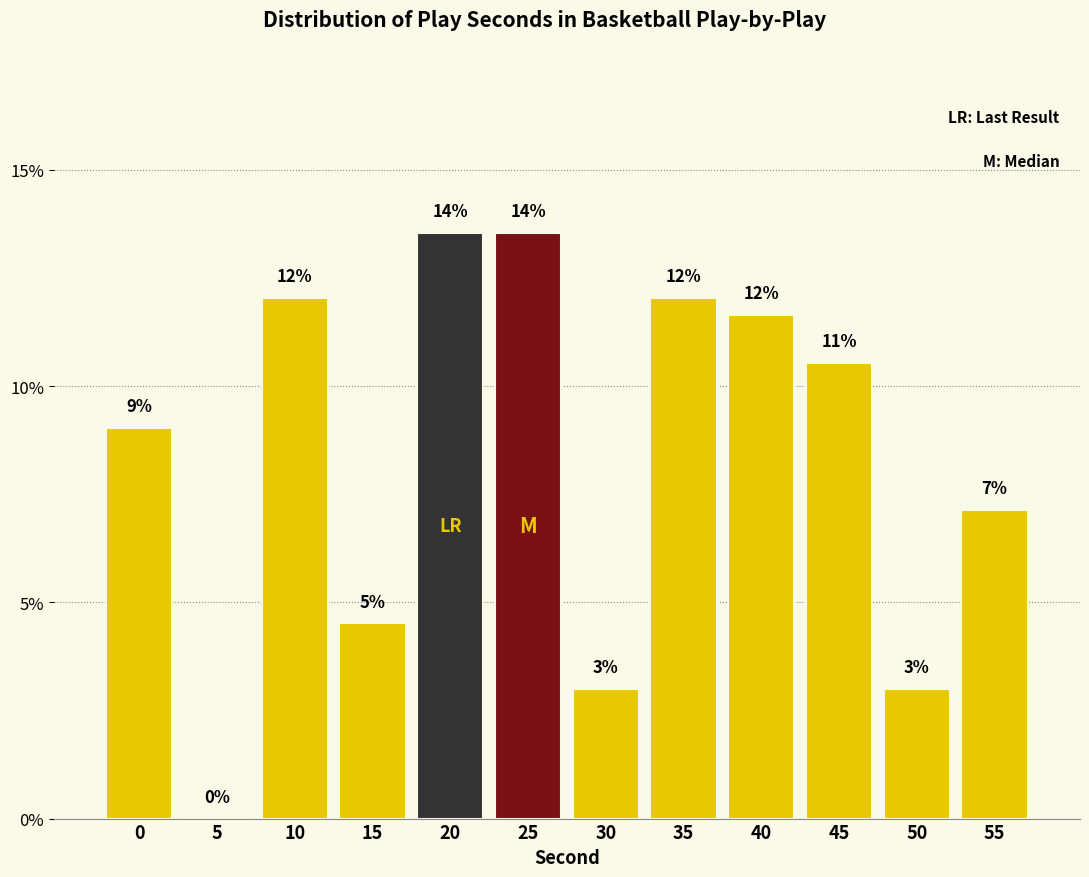

Approximately how many times larger is the value at 55 compared to 20?

0.5